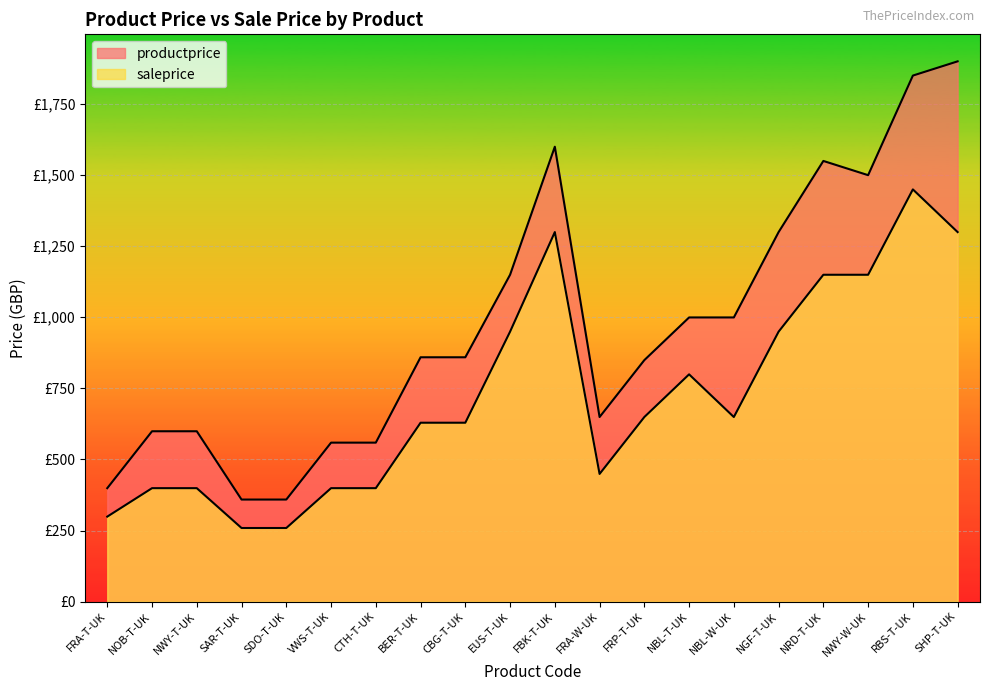

True or false: saleprice and productprice cross at least once.

False